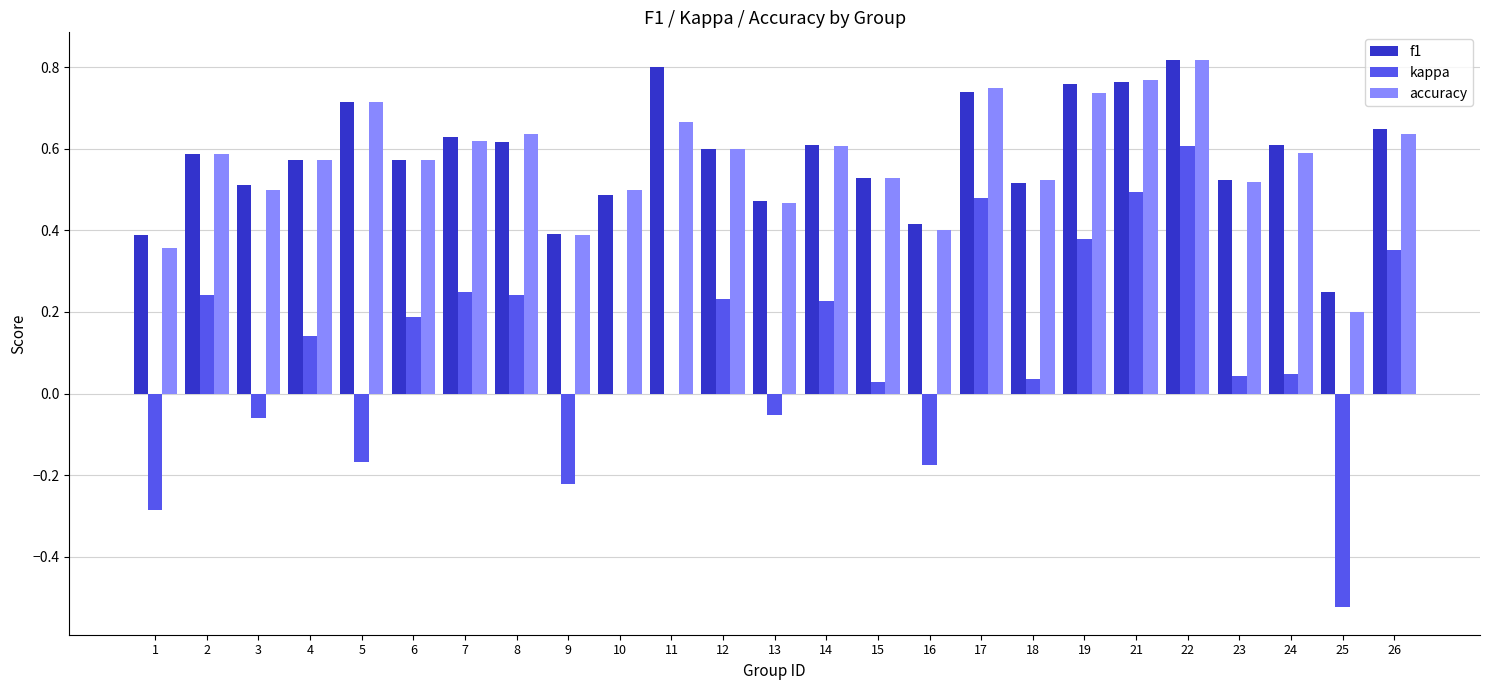

What is the sum of all f1 values?

14.5